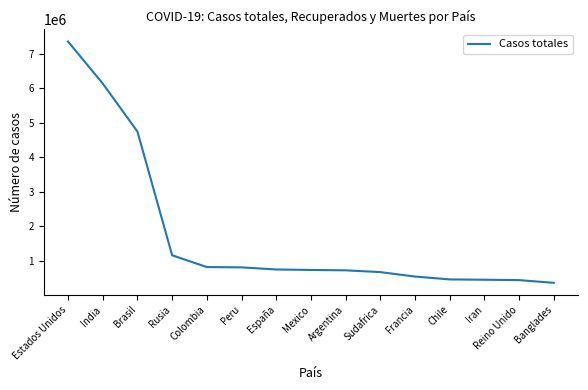

How many lines are shown in the chart?

1